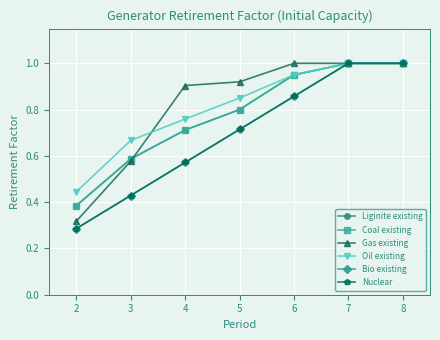

What is the difference between the second highest and minimum values in the Oil existing series?

0.6